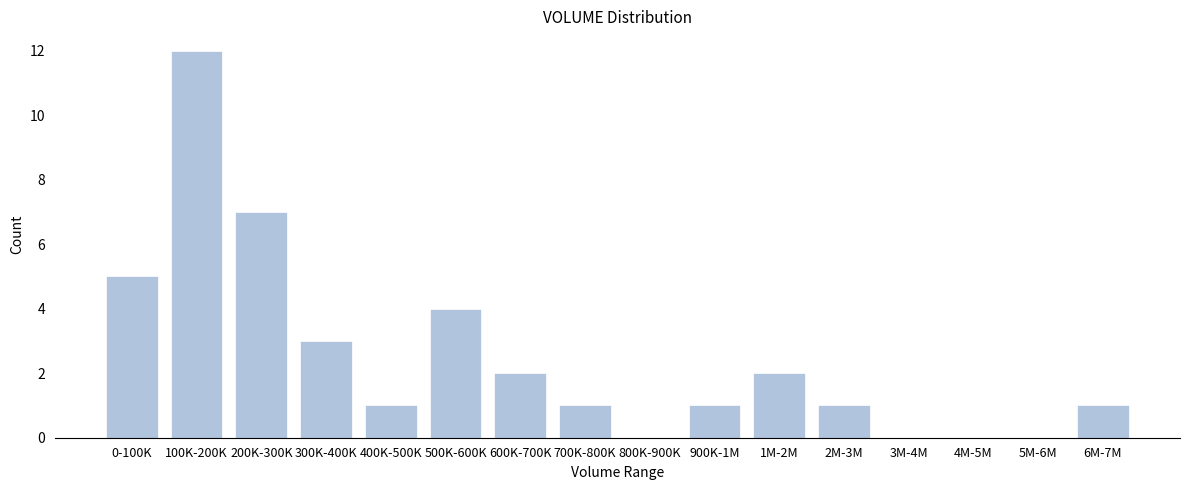

Reading right to left, extract all data points from this chart.

6M-7M=1	5M-6M=0	4M-5M=0	3M-4M=0	2M-3M=1	1M-2M=2	900K-1M=1	800K-900K=0	700K-800K=1	600K-700K=2	500K-600K=4	400K-500K=1	300K-400K=3	200K-300K=7	100K-200K=12	0-100K=5